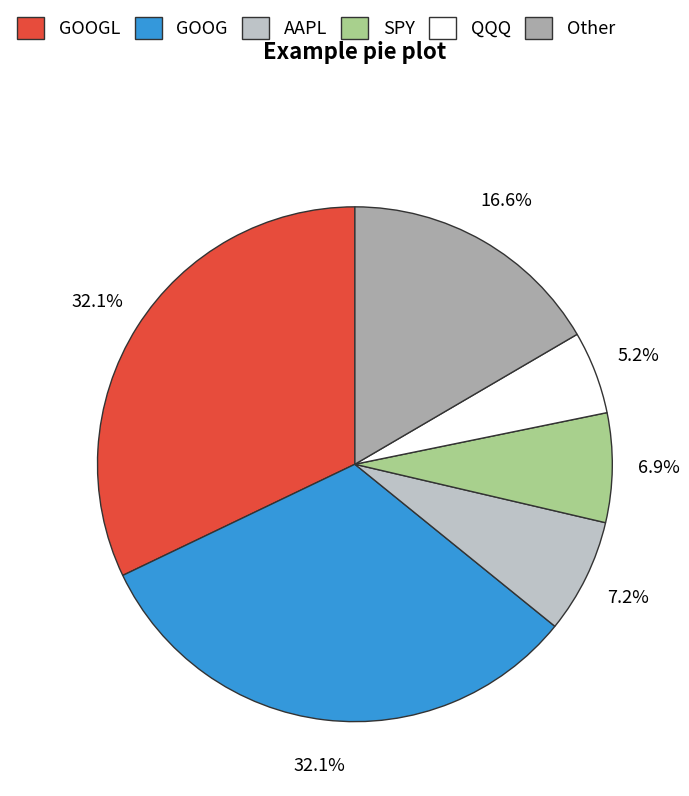

Does any single category account for the majority?

No